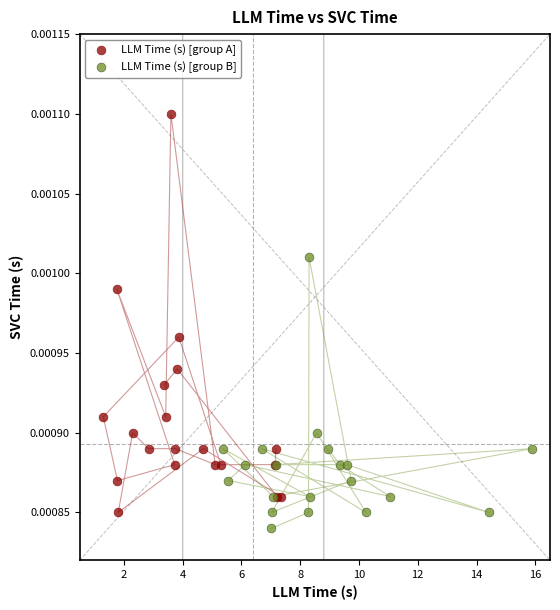

Which series contains the highest Y value?

LLM Time (s) [group A]